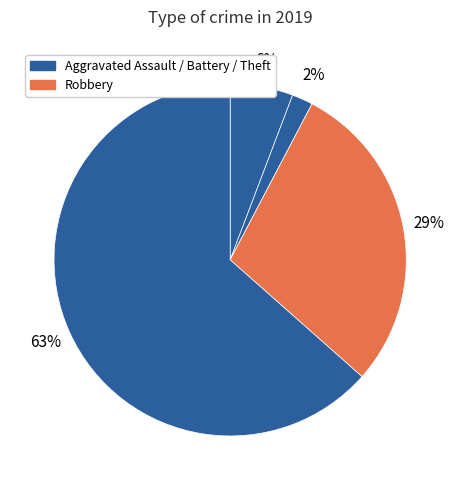

Count the number of slices in the pie.

4